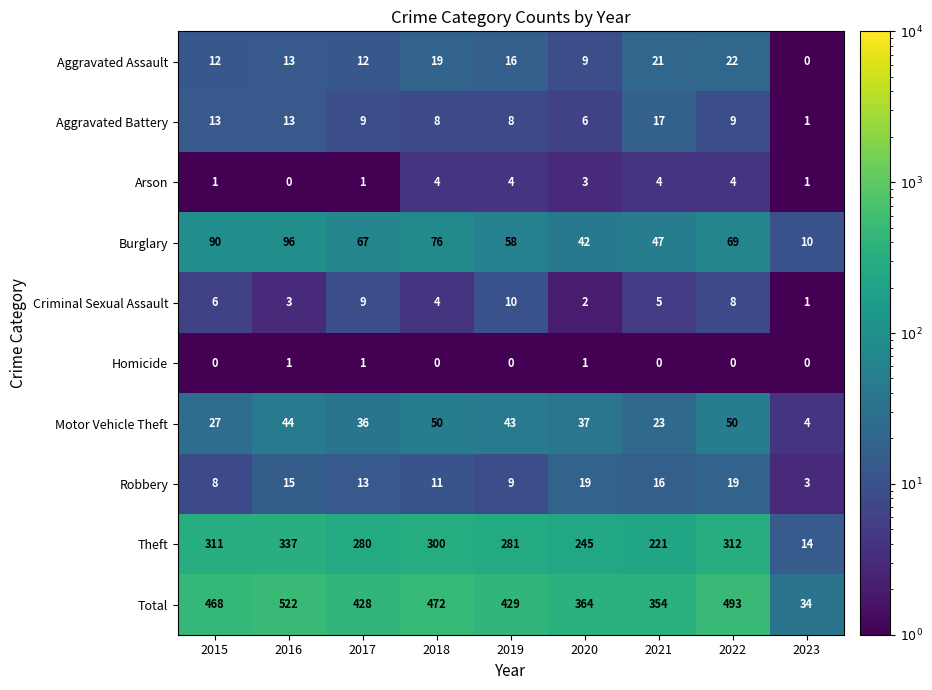

True or false: Criminal Sexual Assault has a value of 2 at 2020.

True